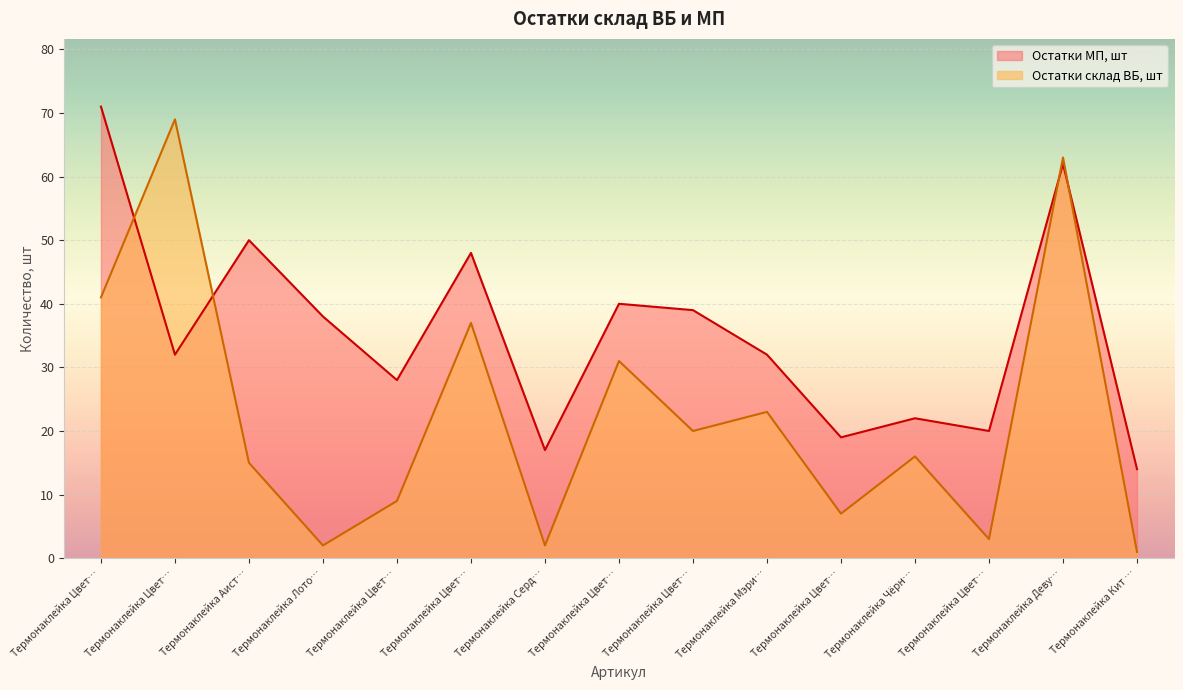

What are all the series names shown in the legend?

Остатки МП, шт, Остатки склад ВБ, шт